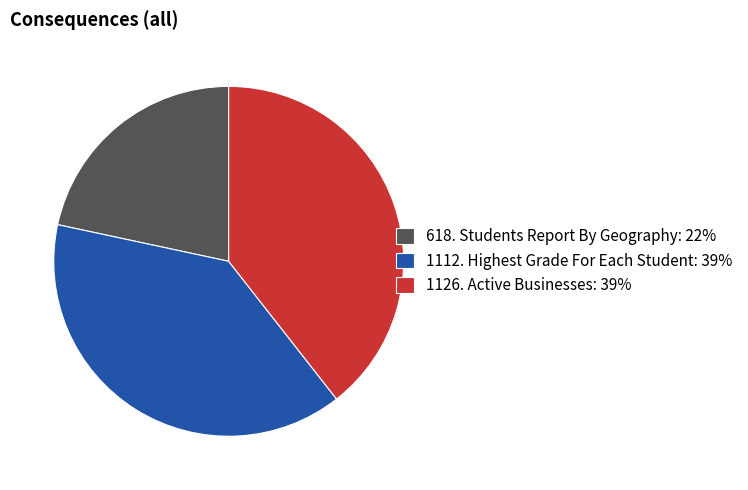

What is the smallest slice in the pie chart?

618. Students Report By Geography